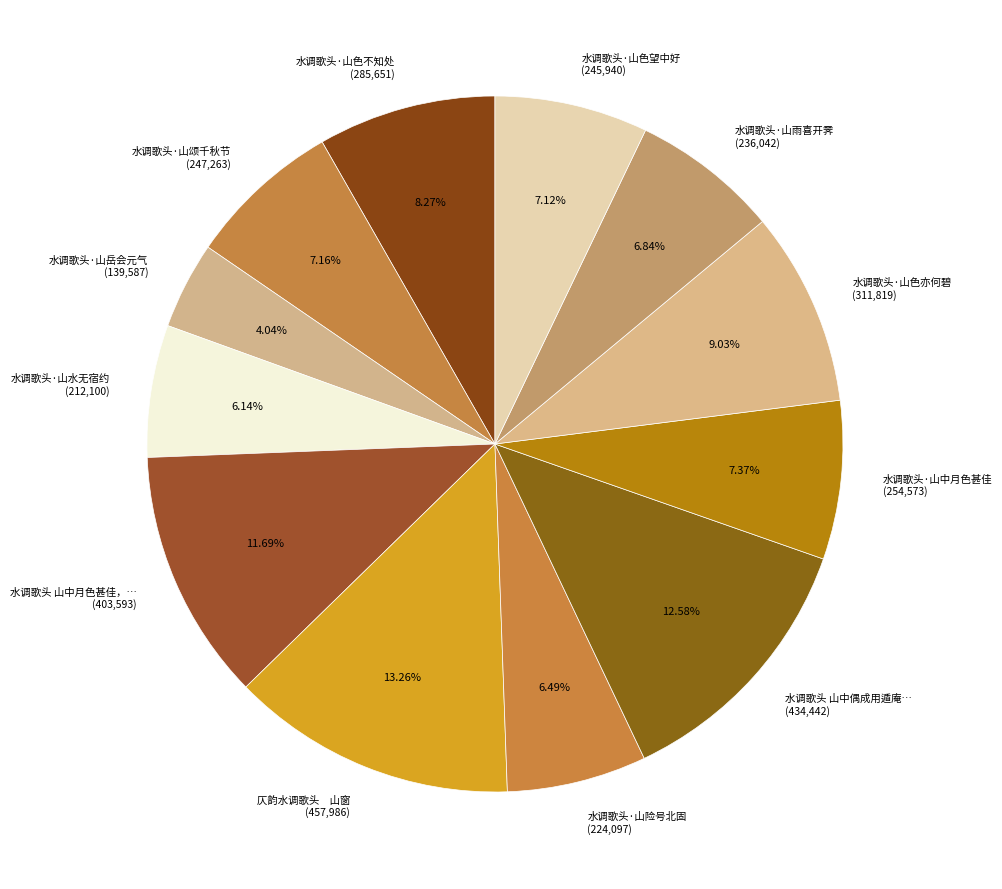

How many segments does this pie chart have?

12